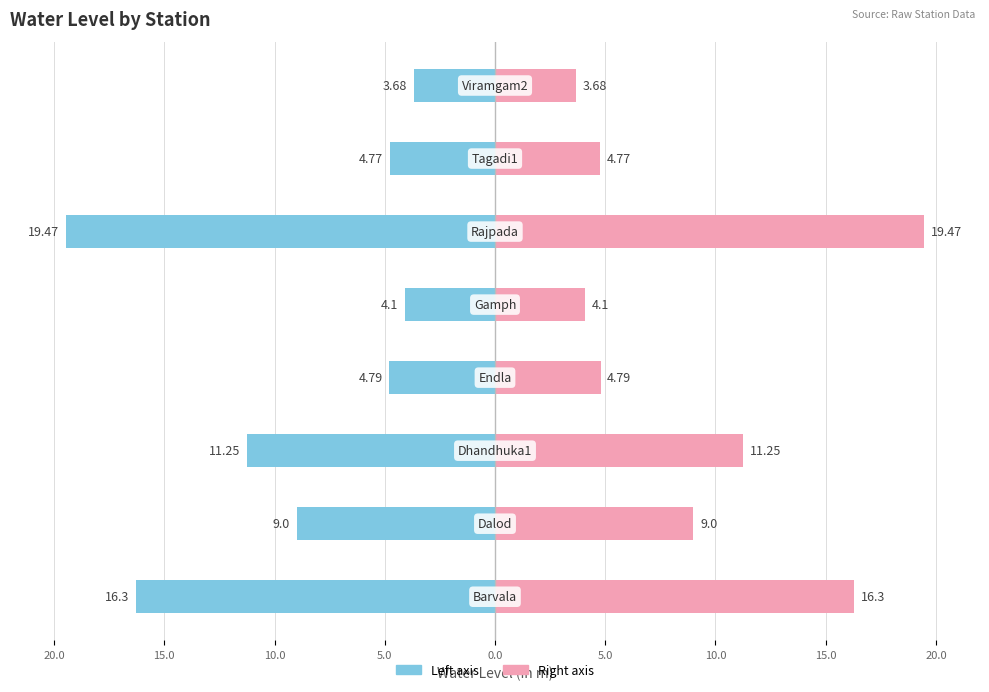

Rank the series by their average value, from lowest to highest.

Left (water level), Right (water level)